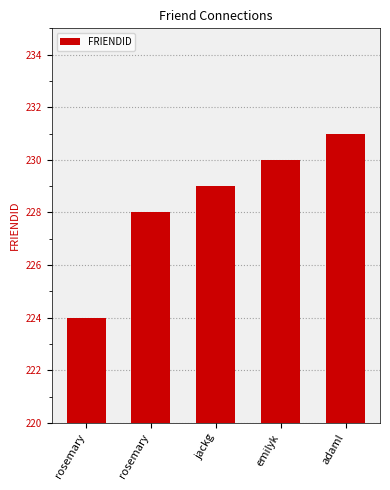

How many bars are there in total?

5